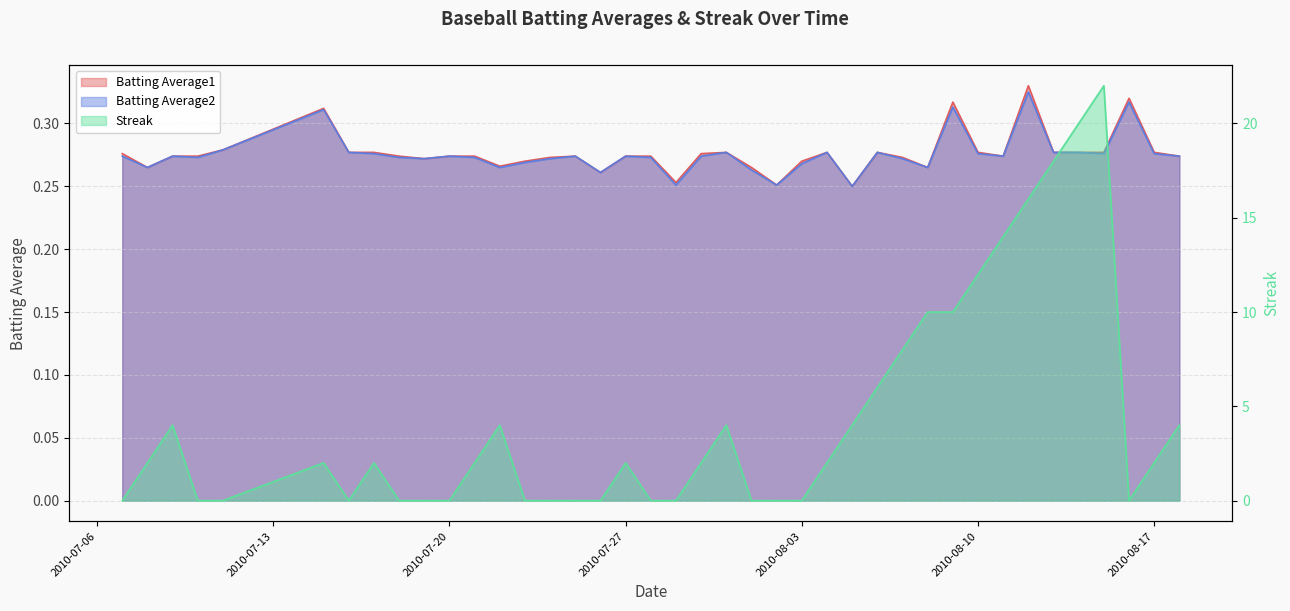

What is the difference between the maximum and minimum values in the Streak series?

22.0